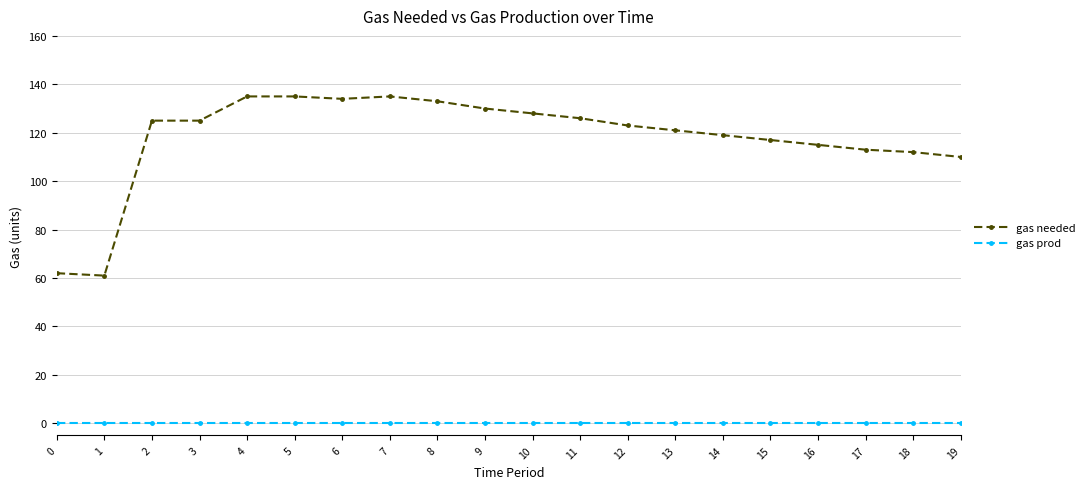

Reading left to right, what are all the values shown in this chart?

gas needed: 62	61	125	125	135	135	134	135	133	130	128	126	123	121	119	117	115	113	112	110
gas prod: 0	0	0	0	0	0	0	0	0	0	0	0	0	0	0	0	0	0	0	0